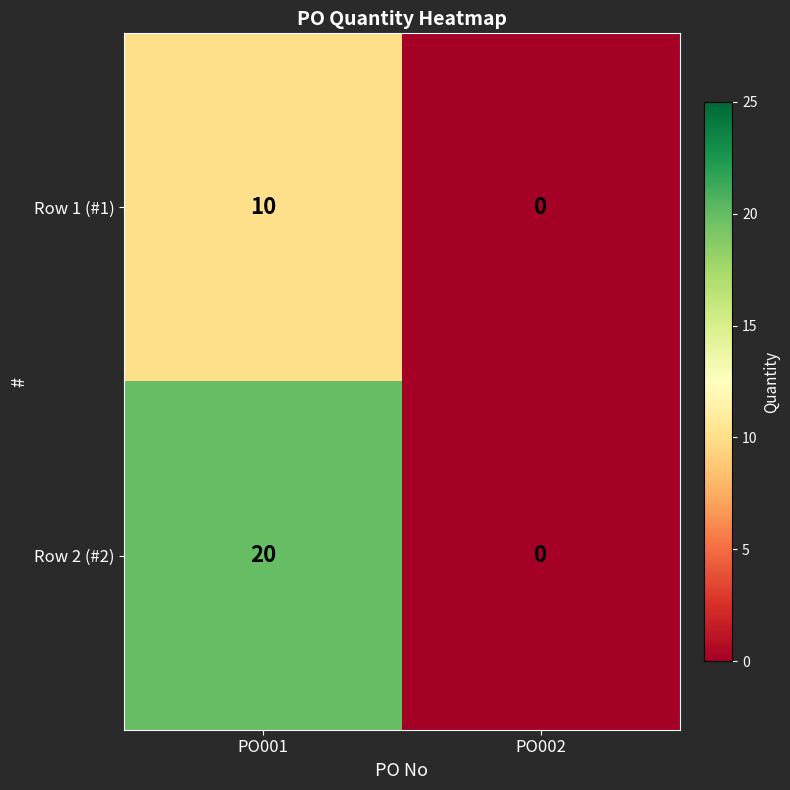

Reading right to left, extract all data points from this chart.

Row 1 (#1): 0	10
Row 2 (#2): 0	20